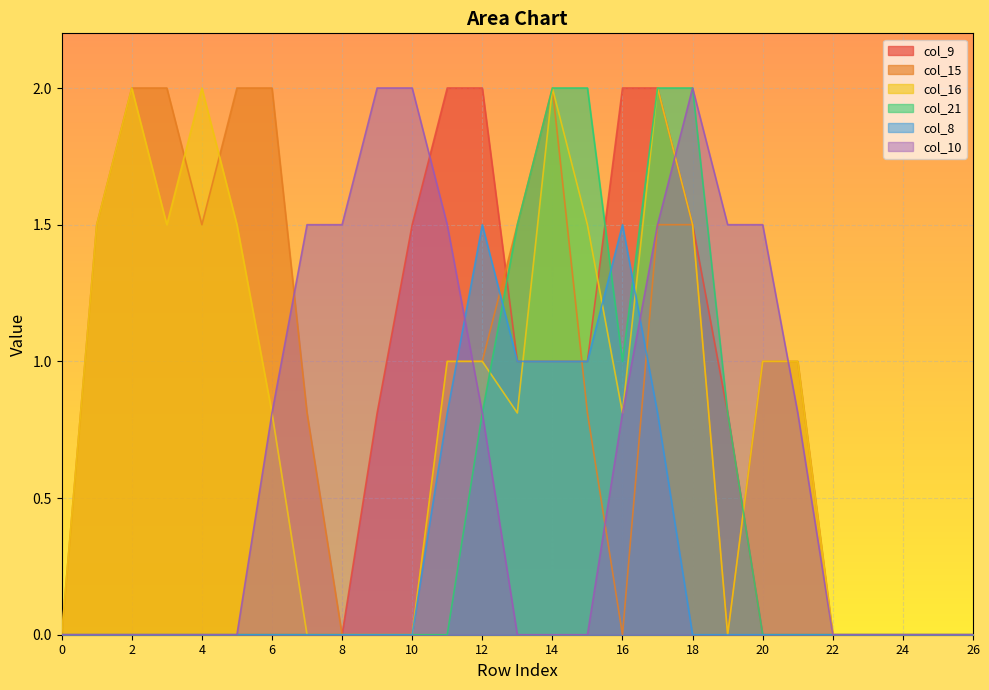

Reading left to right, extract all data points from this chart.

col_9: 0=0.0	1=0.0	2=0.0	3=0.0	4=0.0	5=0.0	6=0.0	7=0.0	8=0.0	9=0.8	10=1.5	11=2.0	12=2.0	13=1.0	14=1.0	15=1.0	16=2.0	17=2.0	18=1.5	19=0.8	20=0.0	21=0.0	22=0.0	23=0.0	24=0.0	25=0.0	26=0.0
col_15: 0=0.0	1=1.5	2=2.0	3=2.0	4=1.5	5=2.0	6=2.0	7=0.8	8=0.0	9=0.0	10=0.0	11=1.0	12=1.0	13=1.5	14=2.0	15=0.8	16=0.0	17=1.5	18=1.5	19=0.0	20=1.0	21=1.0	22=0.0	23=0.0	24=0.0	25=0.0	26=0.0
col_16: 0=0.0	1=1.5	2=2.0	3=1.5	4=2.0	5=1.5	6=0.8	7=0.0	8=0.0	9=0.0	10=0.0	11=1.0	12=1.0	13=0.8	14=2.0	15=1.5	16=0.8	17=2.0	18=1.5	19=0.0	20=1.0	21=1.0	22=0.0	23=0.0	24=0.0	25=0.0	26=0.0
col_21: 0=0.0	1=0.0	2=0.0	3=0.0	4=0.0	5=0.0	6=0.0	7=0.0	8=0.0	9=0.0	10=0.0	11=0.0	12=0.8	13=1.5	14=2.0	15=2.0	16=1.0	17=2.0	18=2.0	19=0.8	20=0.0	21=0.0	22=0.0	23=0.0	24=0.0	25=0.0	26=0.0
col_8: 0=0.0	1=0.0	2=0.0	3=0.0	4=0.0	5=0.0	6=0.0	7=0.0	8=0.0	9=0.0	10=0.0	11=0.8	12=1.5	13=1.0	14=1.0	15=1.0	16=1.5	17=0.8	18=0.0	19=0.0	20=0.0	21=0.0	22=0.0	23=0.0	24=0.0	25=0.0	26=0.0
col_10: 0=0.0	1=0.0	2=0.0	3=0.0	4=0.0	5=0.0	6=0.8	7=1.5	8=1.5	9=2.0	10=2.0	11=1.5	12=0.8	13=0.0	14=0.0	15=0.0	16=0.8	17=1.5	18=2.0	19=1.5	20=1.5	21=0.8	22=0.0	23=0.0	24=0.0	25=0.0	26=0.0